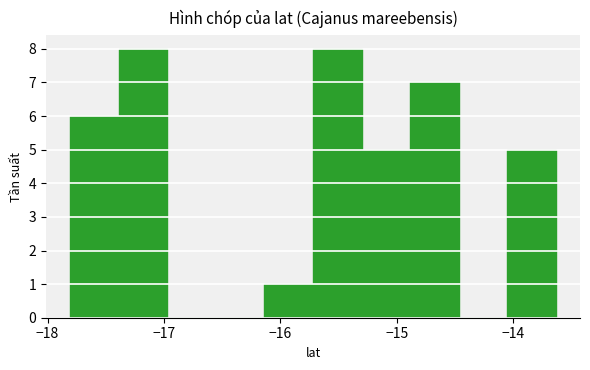

What is the height of the bar covering -15.7 to -15.3 on the x-axis? Neither the bar edges nor the heights are printed on the chart, so give them approximately, as read against the axes.

8